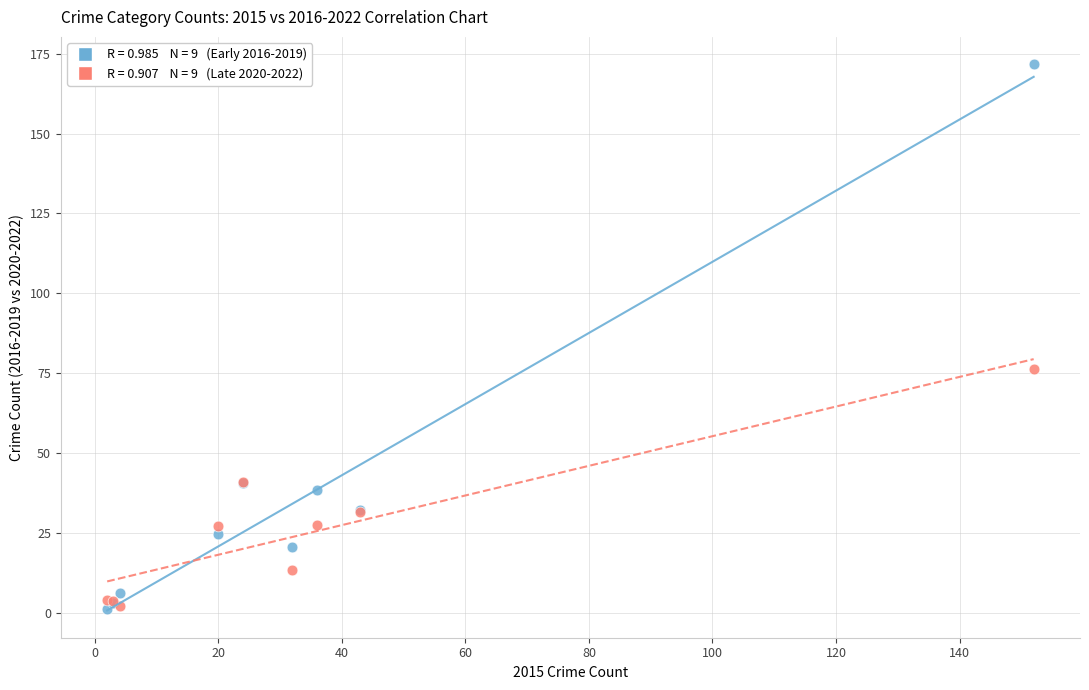

Across all series, what Y value is closest to 86?

76.3